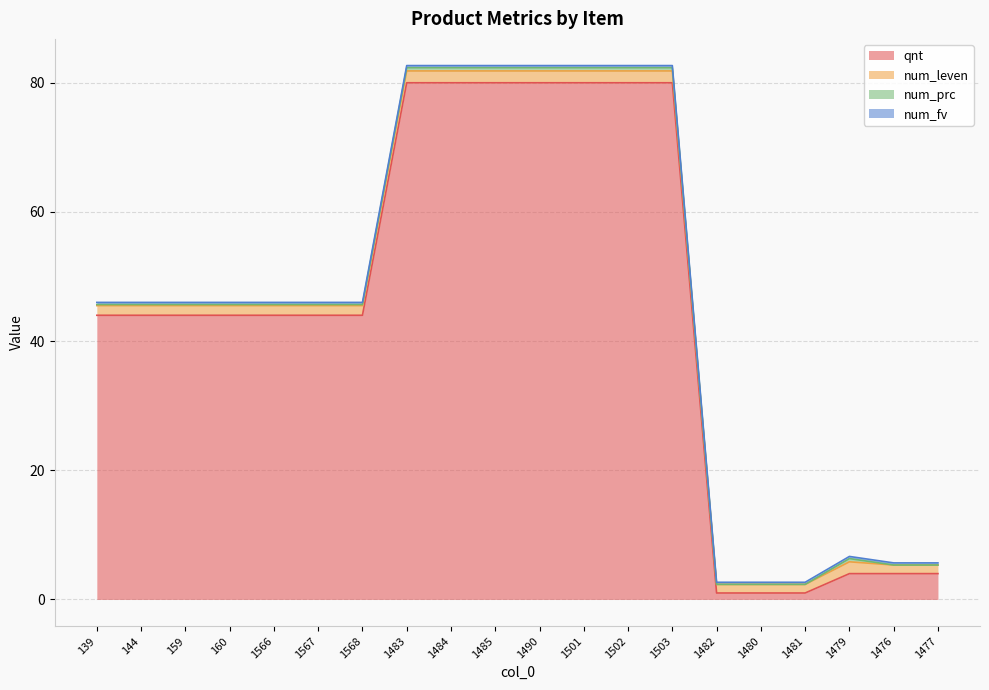

True or false: num_prc has more than 2 interior local peaks.

False